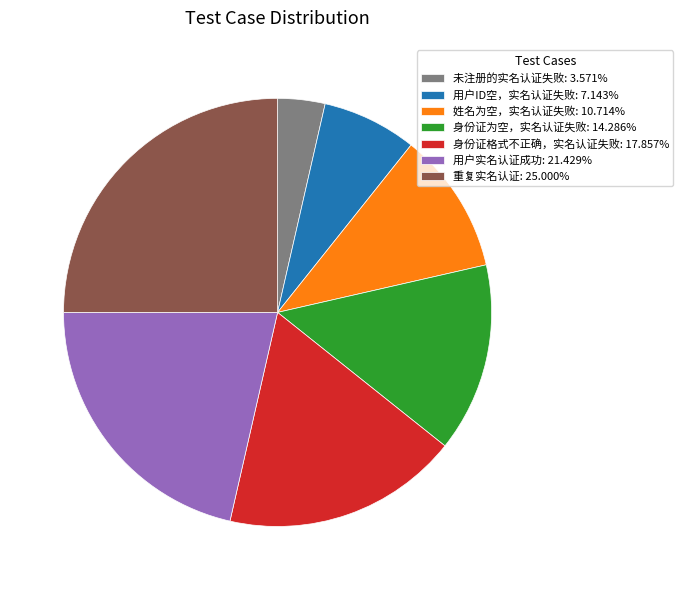

How many slices are in this pie chart?

7